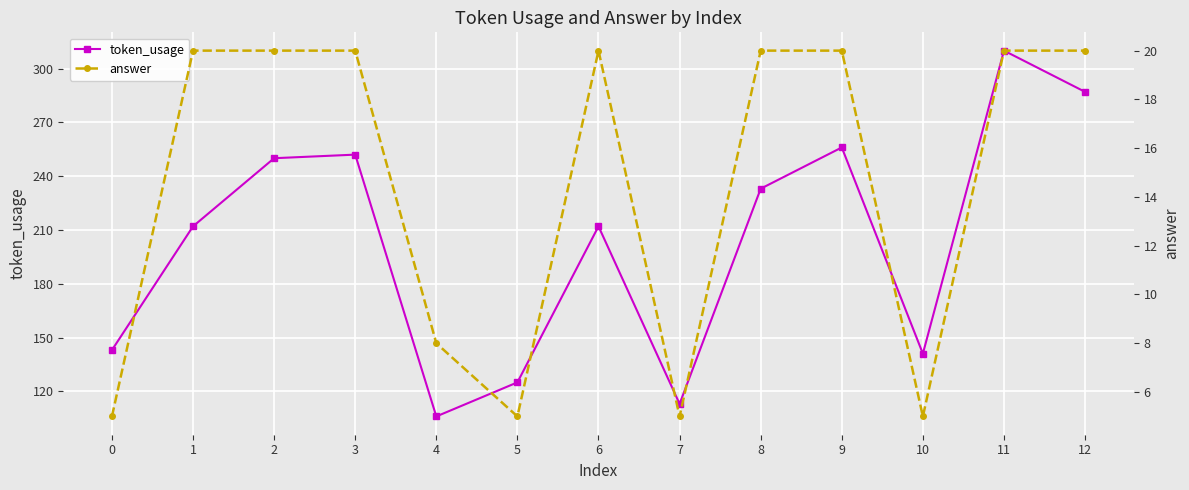

True or false: token_usage has a value of 336 at 2.

False